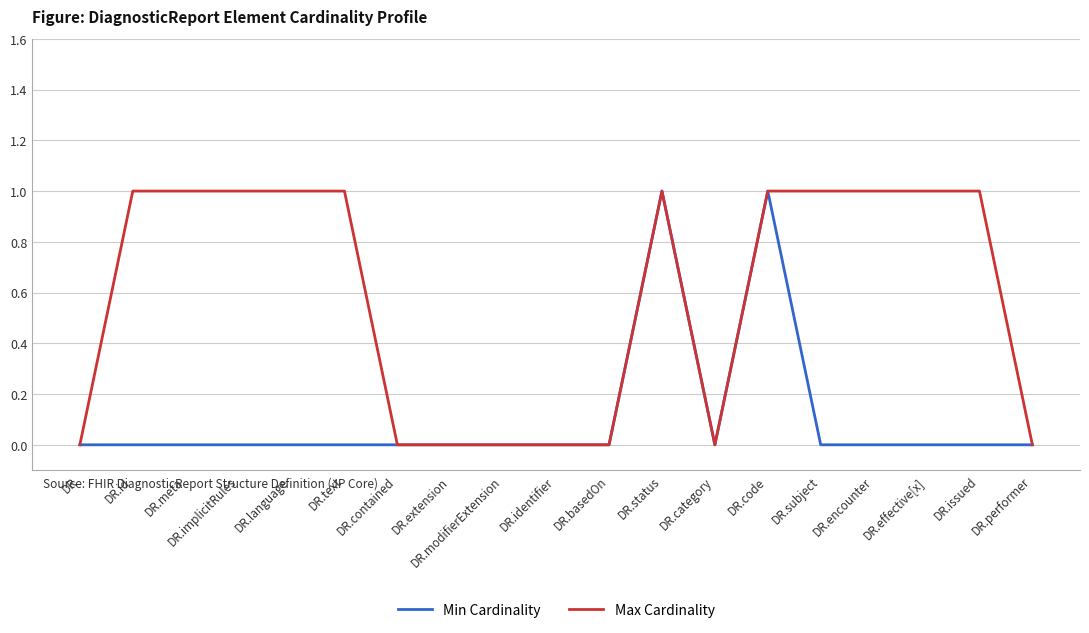

Is the value of Min Cardinality at DR.extension greater than the value of Max Cardinality at DR.id?

No